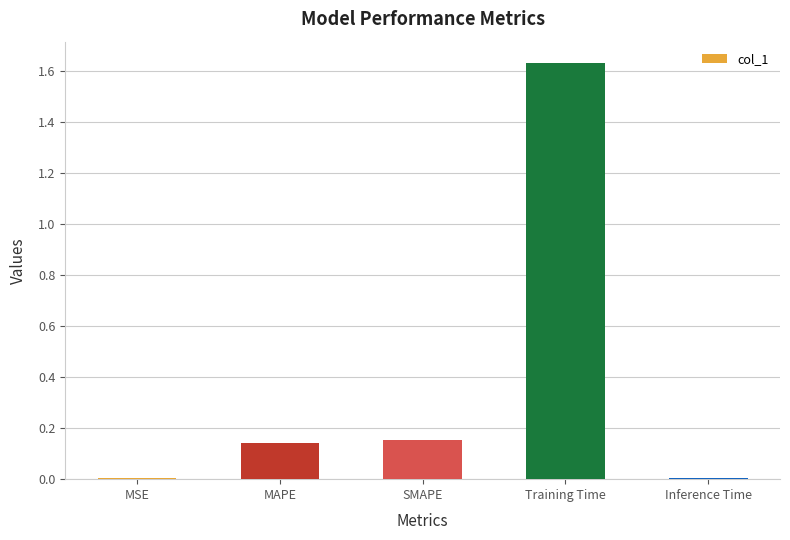

Which label corresponds to the largest value in the chart?

Training Time